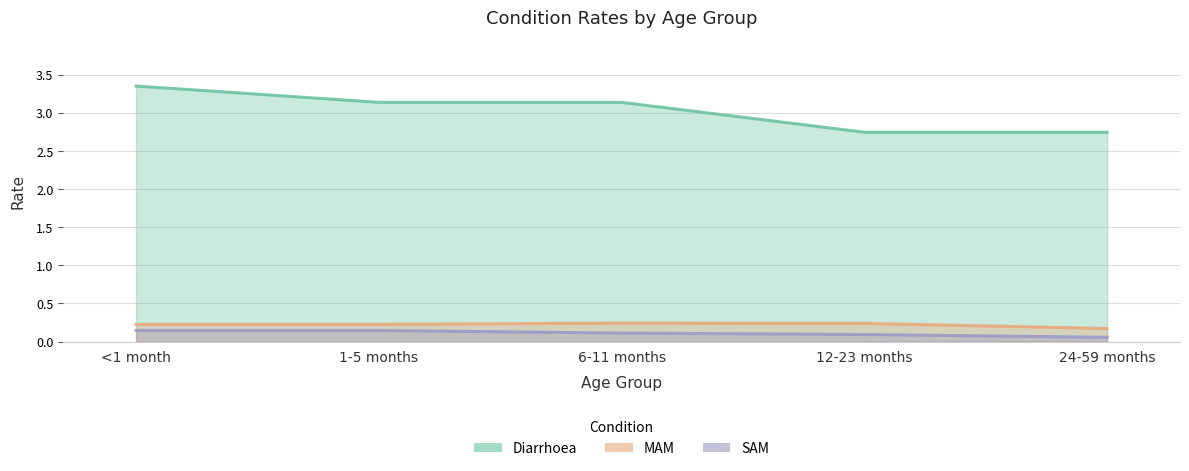

At which label is SAM closest to 0?

24-59 months